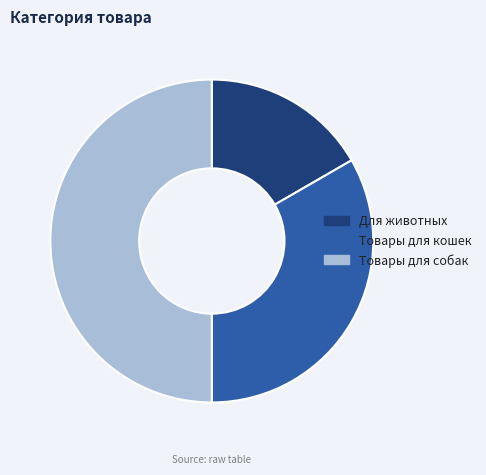

What is the smallest slice in the pie chart?

Для животных